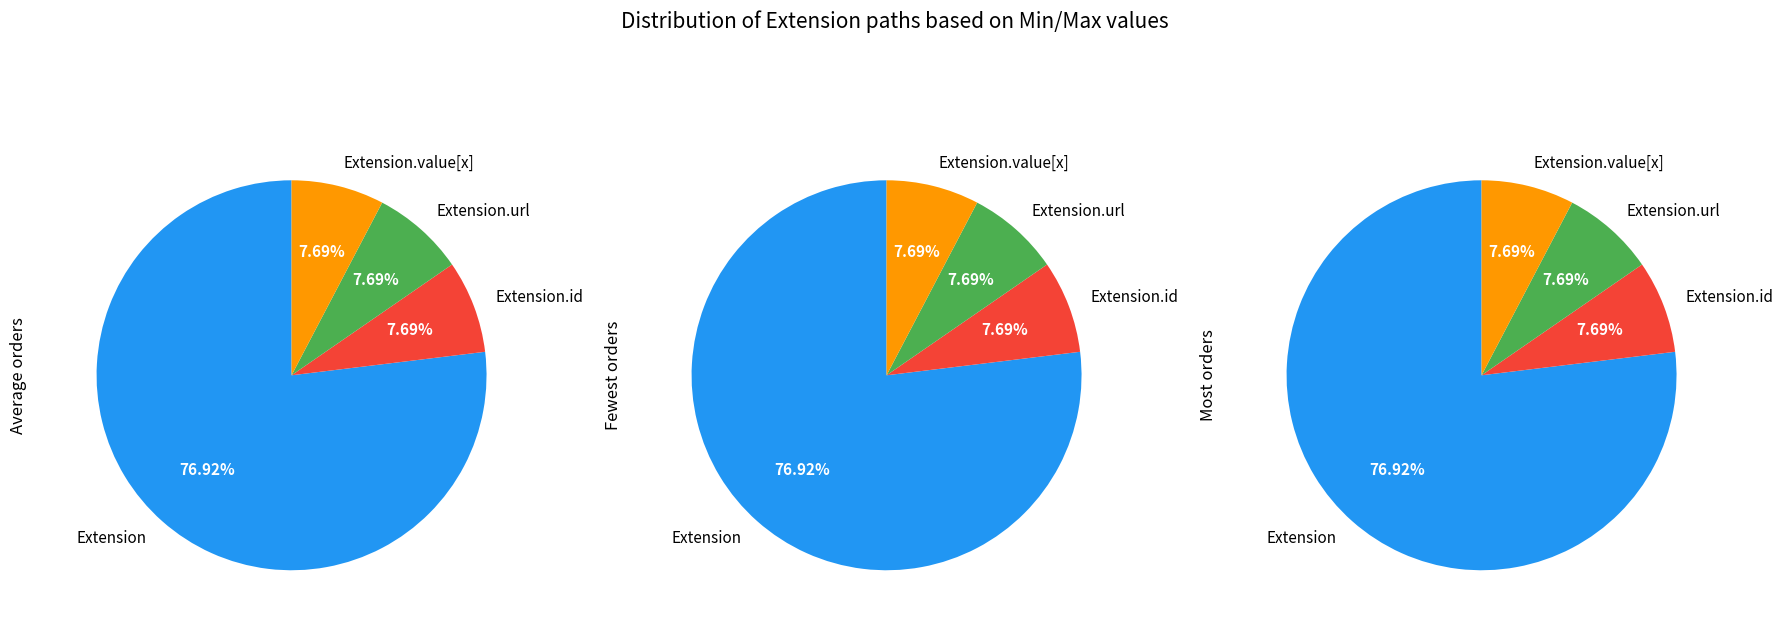

At Extension, list the series in order from smallest to largest.

Average orders, Fewest orders, Most orders